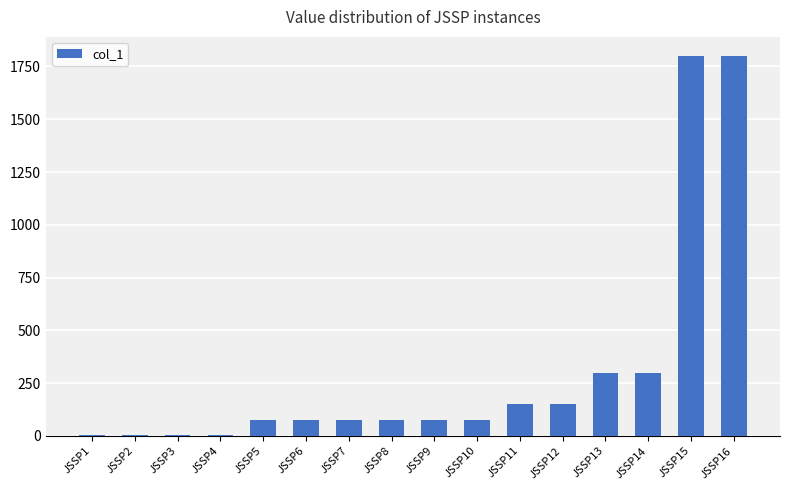

Is it true that the value at JSSP13 is 436?

False